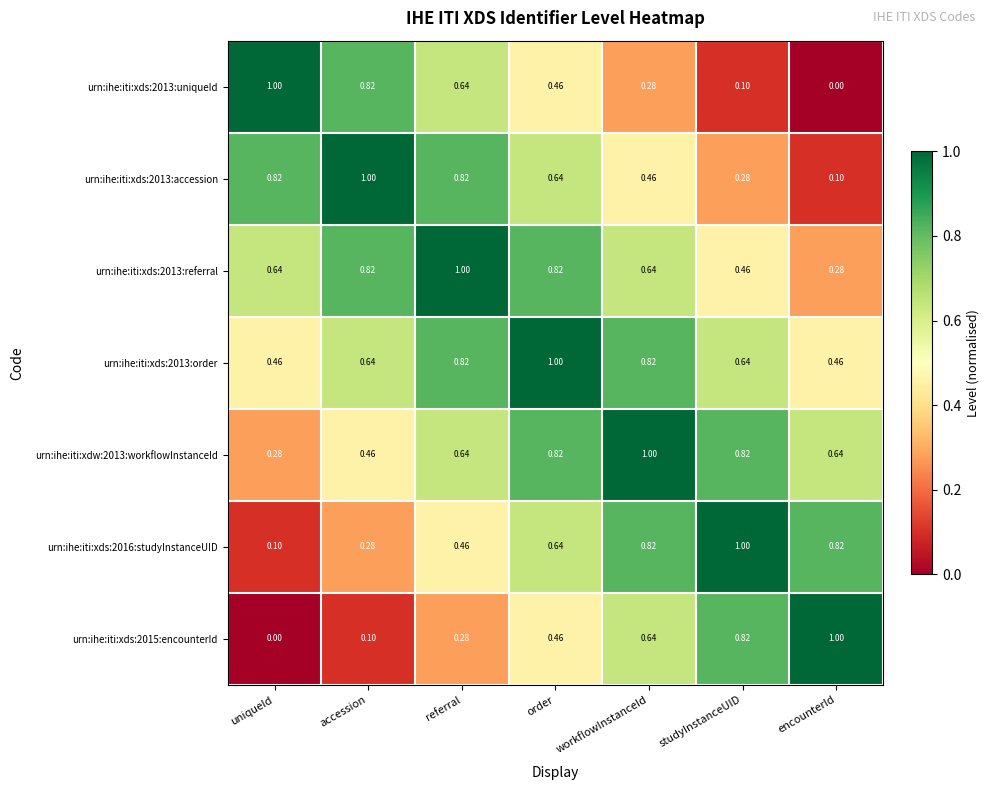

Is the value of urn:ihe:iti:xdw:2013:workflowInstanceId at workflowInstanceId greater than the value of urn:ihe:iti:xds:2015:encounterId at uniqueId?

Yes